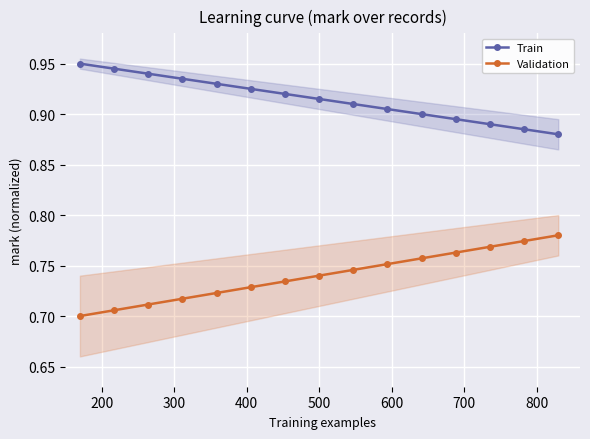

True or false: Train and Validation intersect in this chart.

False